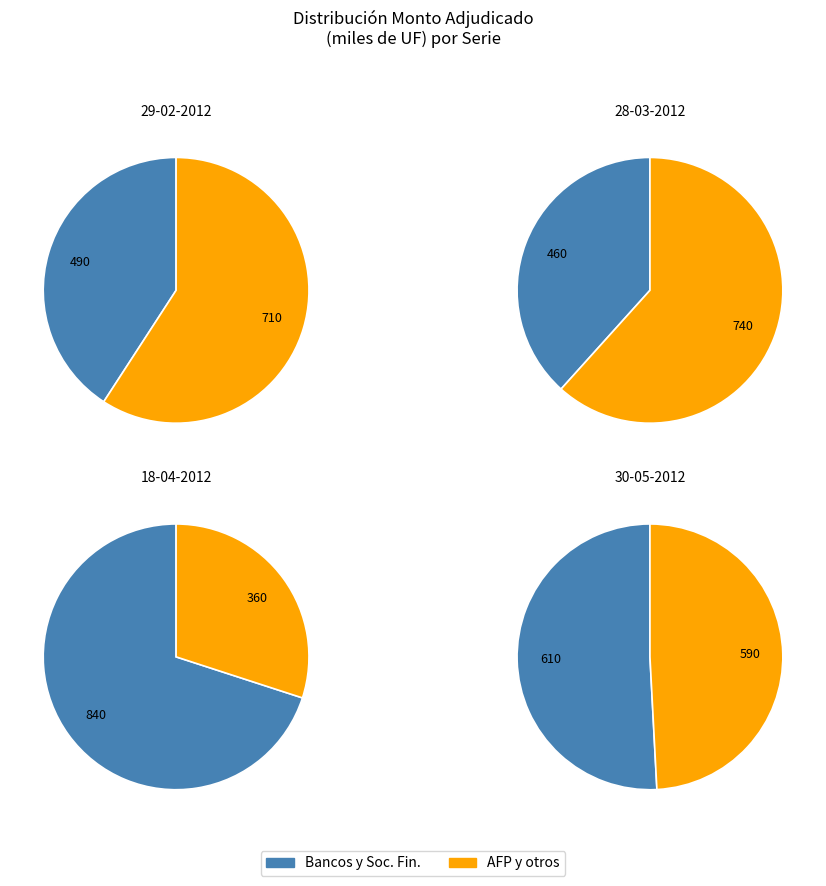

How much of the chart is everything except 30-05-2012?

74.6%